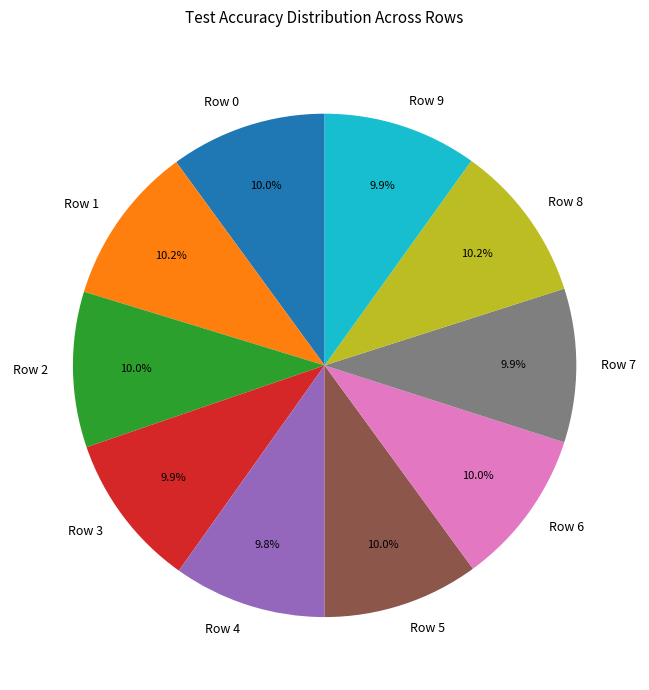

Does Row 7 account for over 50% of the chart?

No